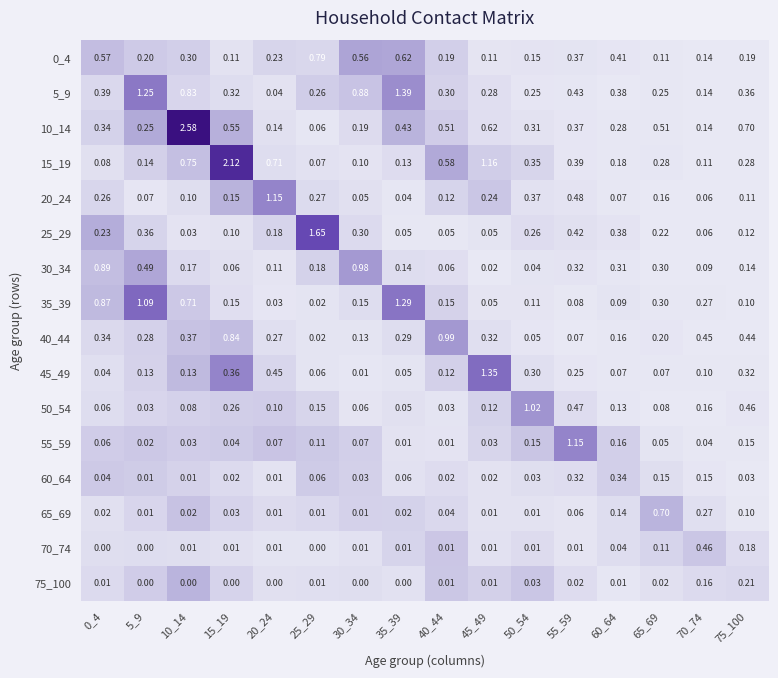

Is the value of 40_44 at 50_54 greater than the value of 65_69 at 0_4?

Yes